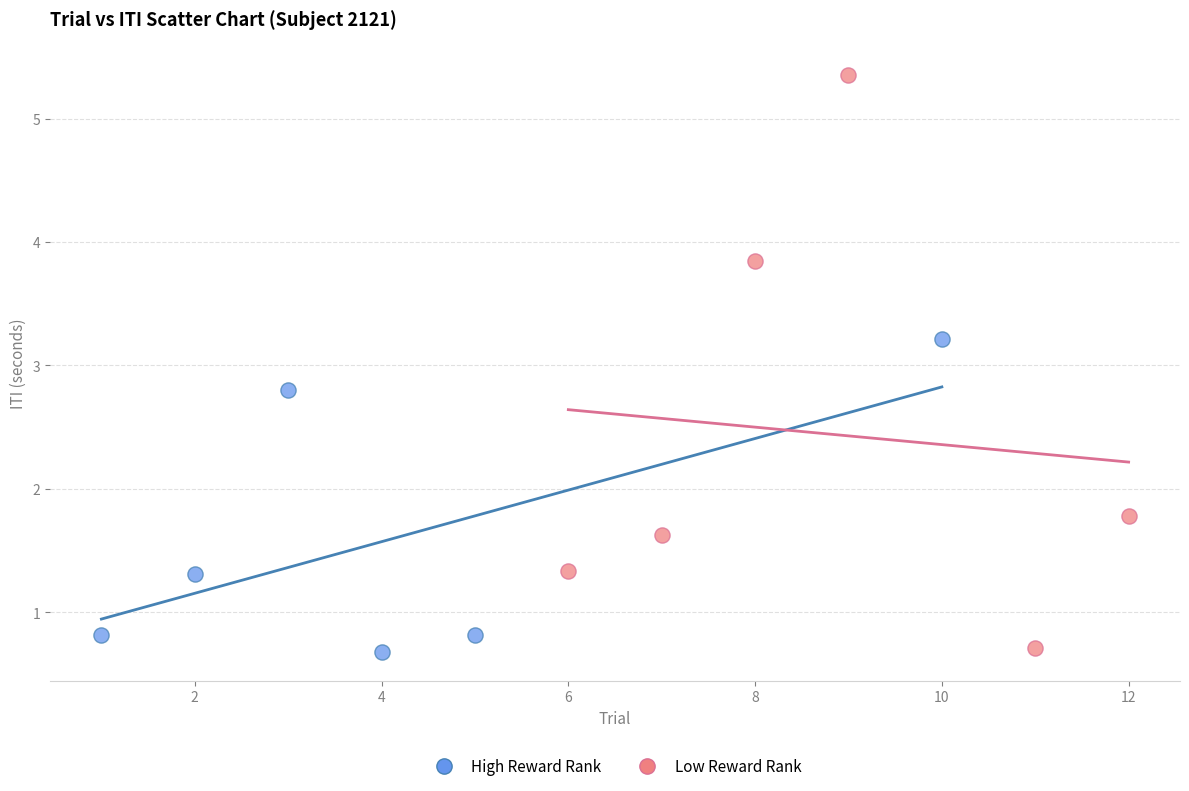

Which series reaches the maximum Y coordinate?

Low Reward Rank